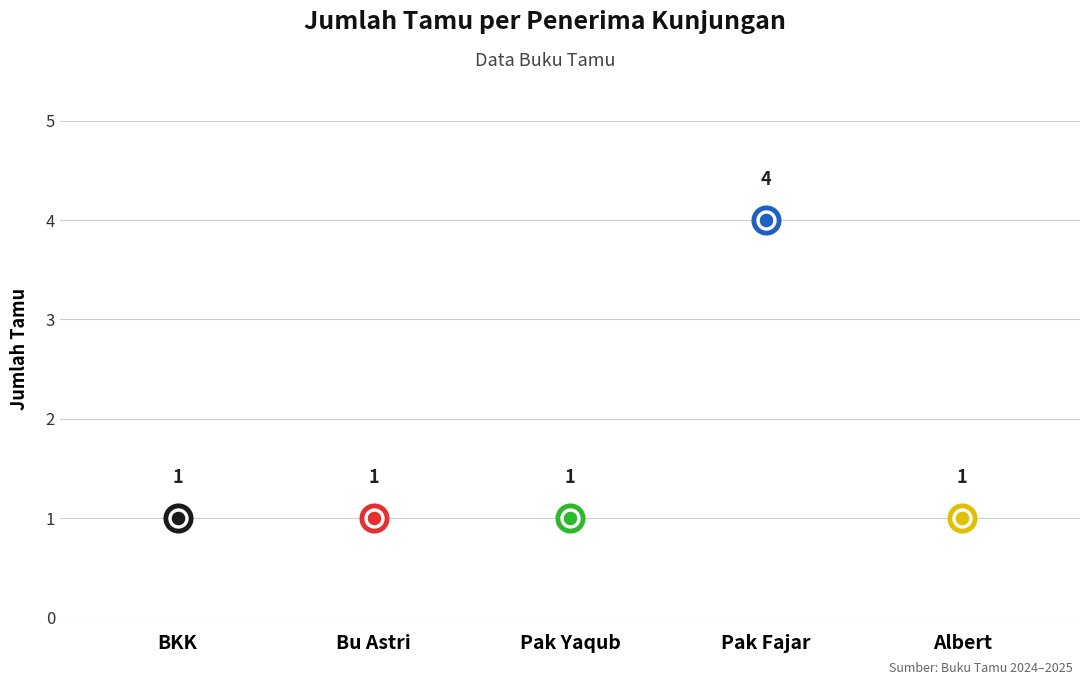

Between Pak Fajar and Bu Astri, which is larger?

Pak Fajar